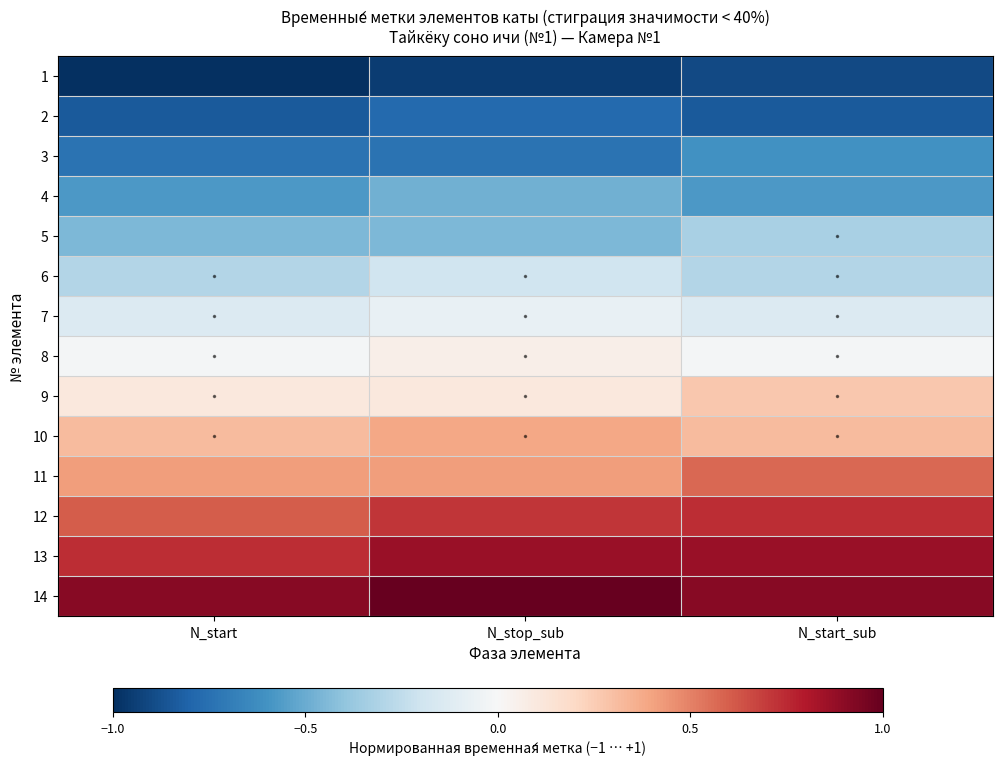

Between N_start_sub and N_stop_sub, which is larger?

N_start_sub